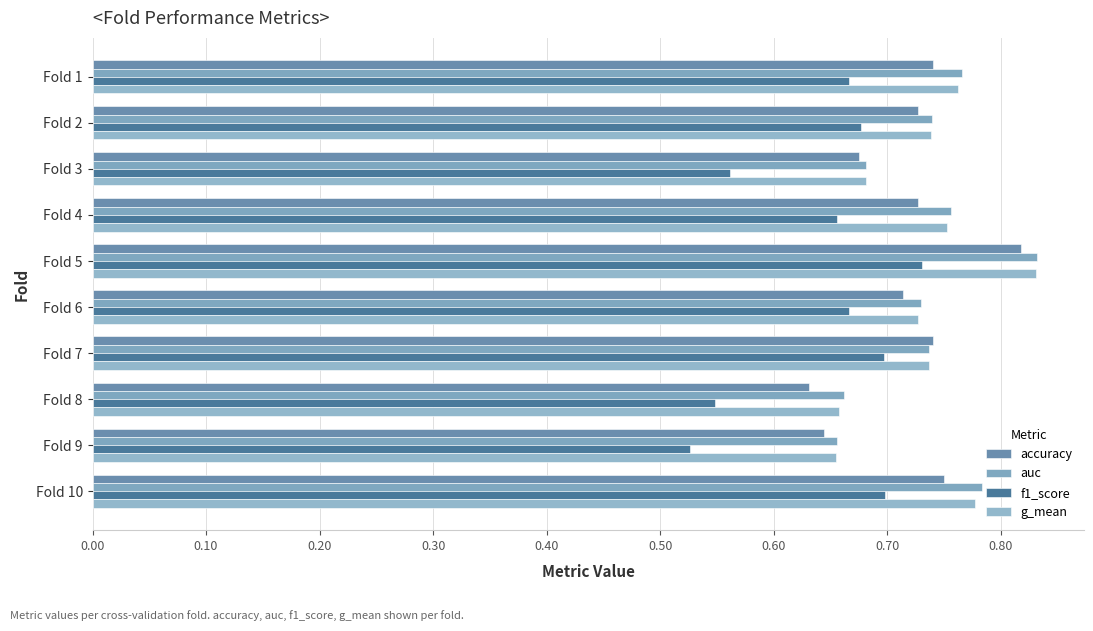

What is the value of the g_mean bar at the 2nd from the left?

0.7